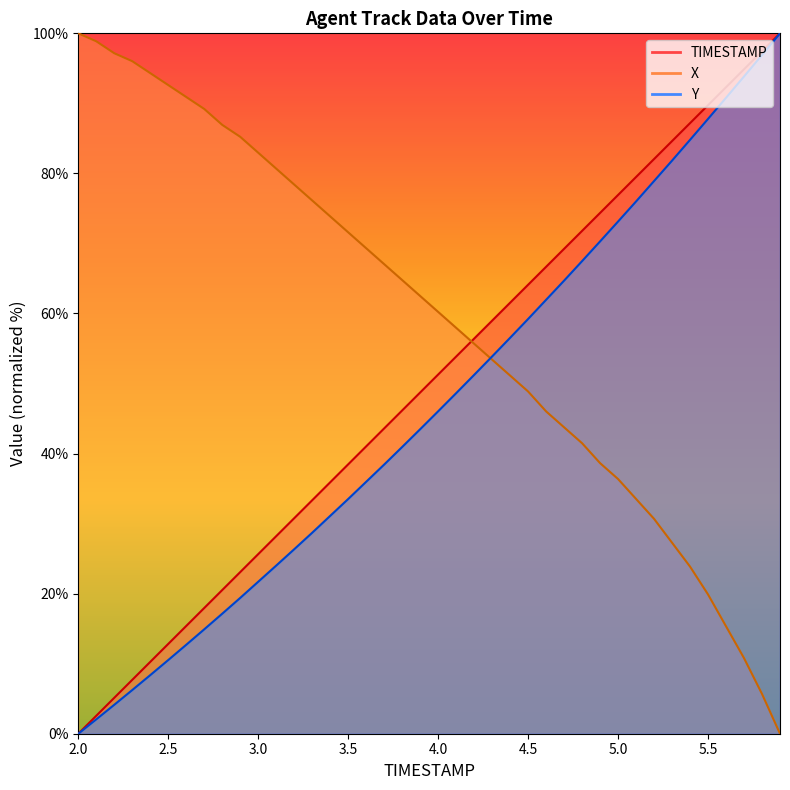

At which category is the sum across all series the highest?

5.8